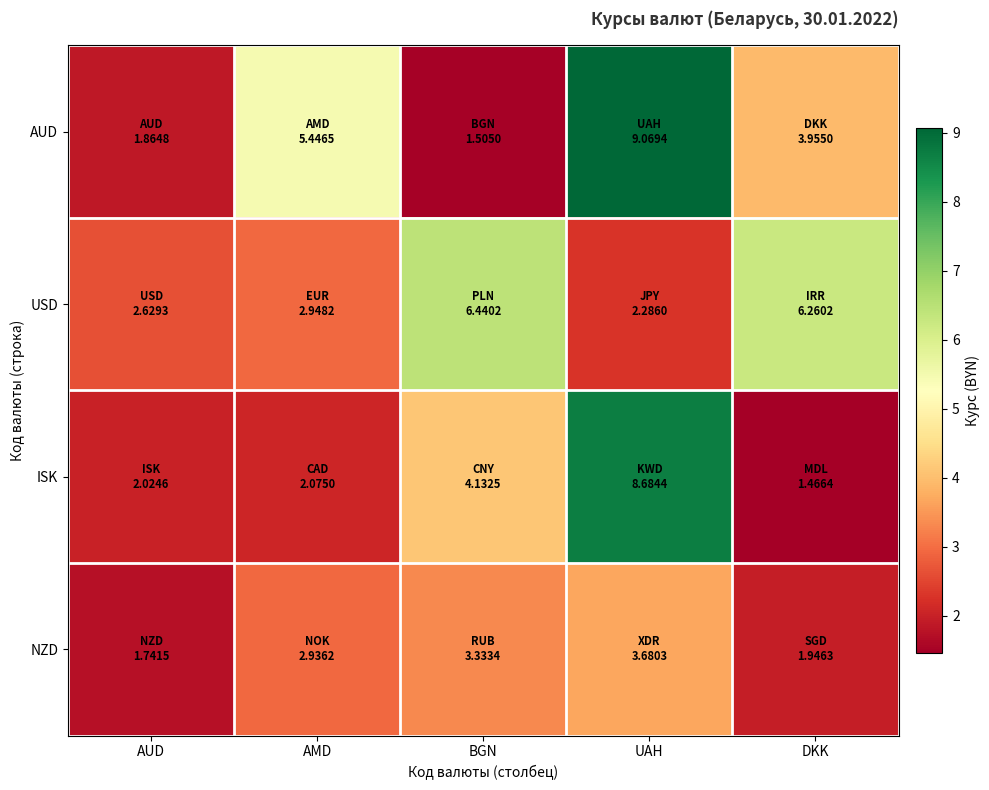

At UAH, list the series in order from largest to smallest.

AUD, ISK, NZD, USD